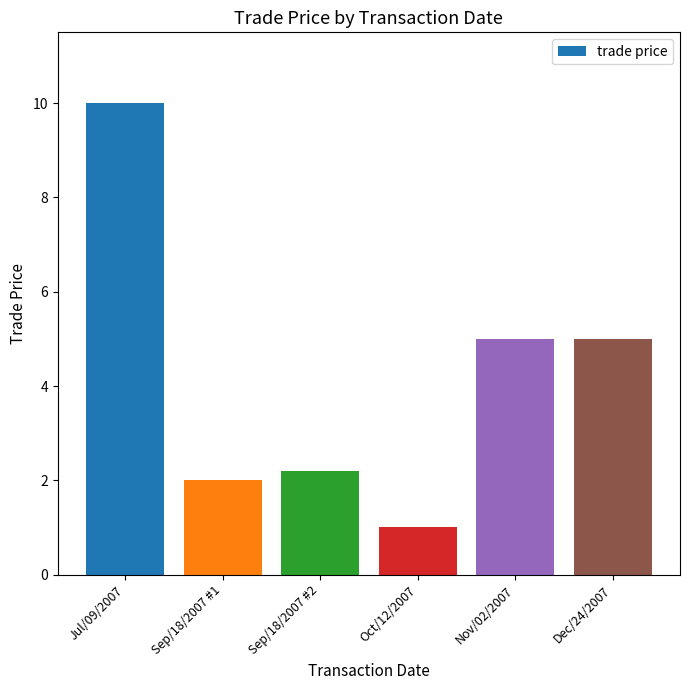

Are the bars grouped side by side (vs. stacked)?

No